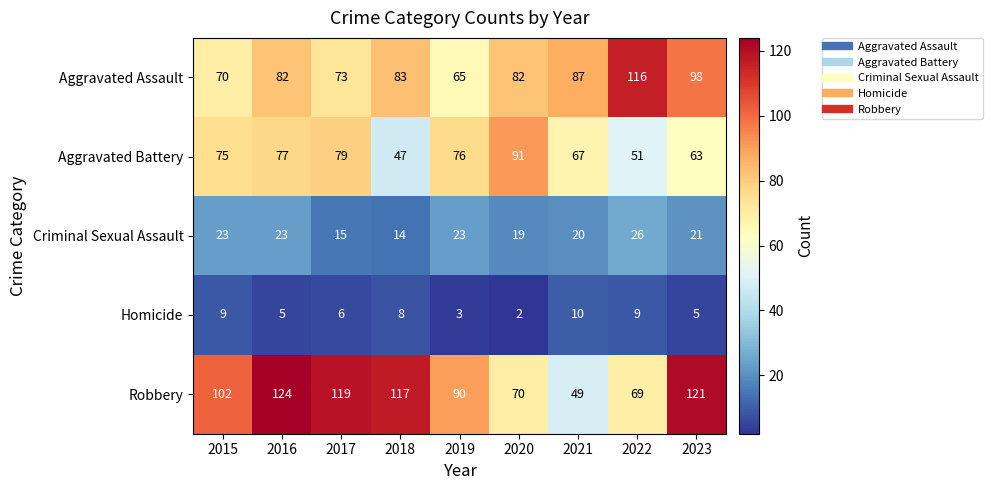

Which label corresponds to the largest value in the chart?

2016